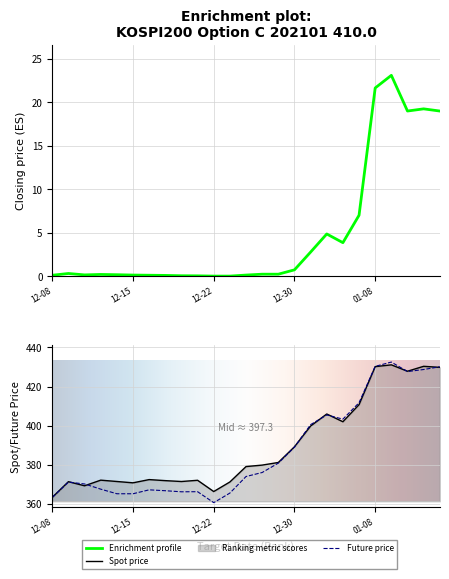

What is the total value across all series at 2021-01-07?

829.6